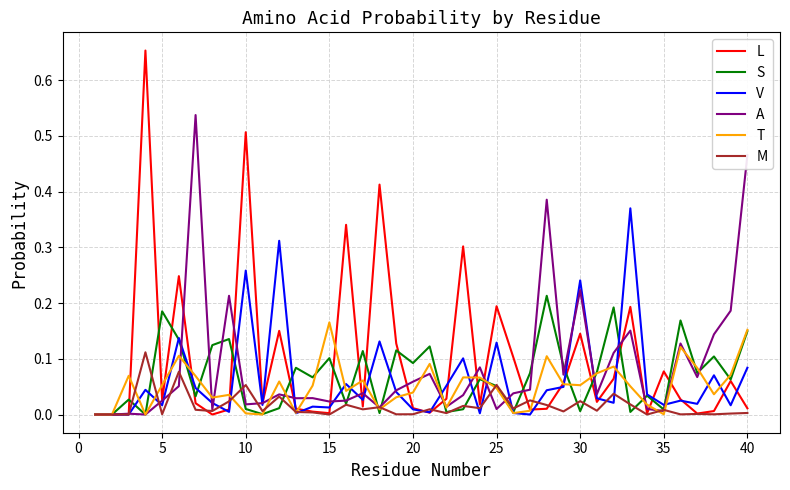

Which series has the largest range (max minus min)?

L